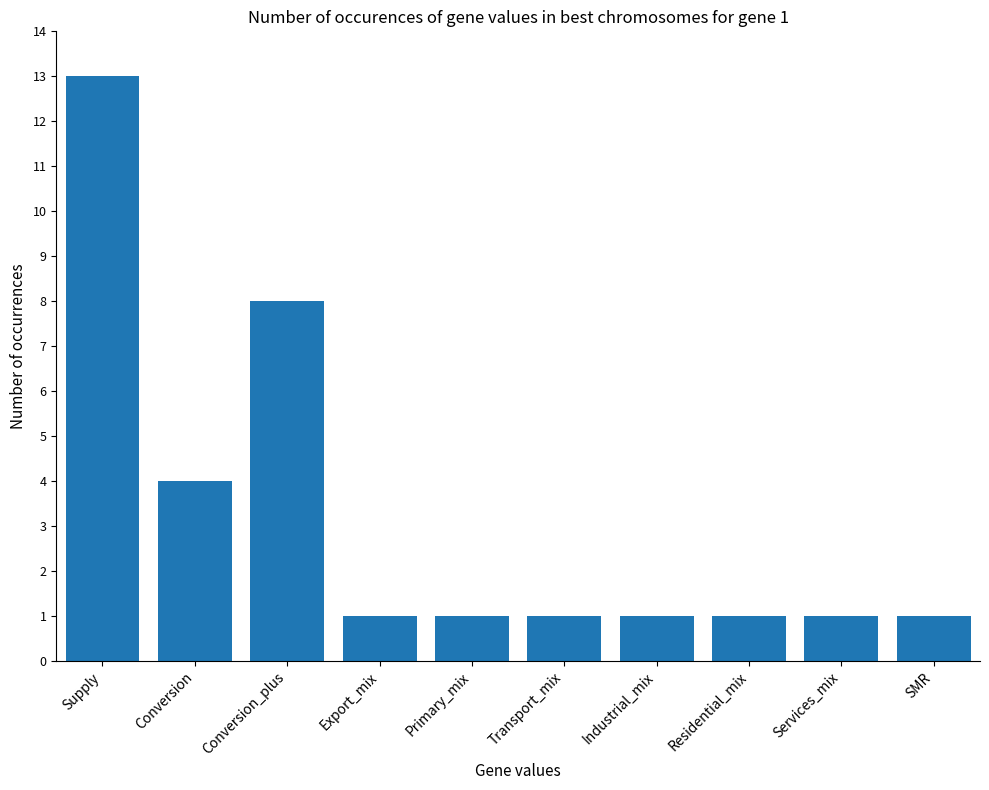

What is the label of the 6th bar from the left?

Transport_mix